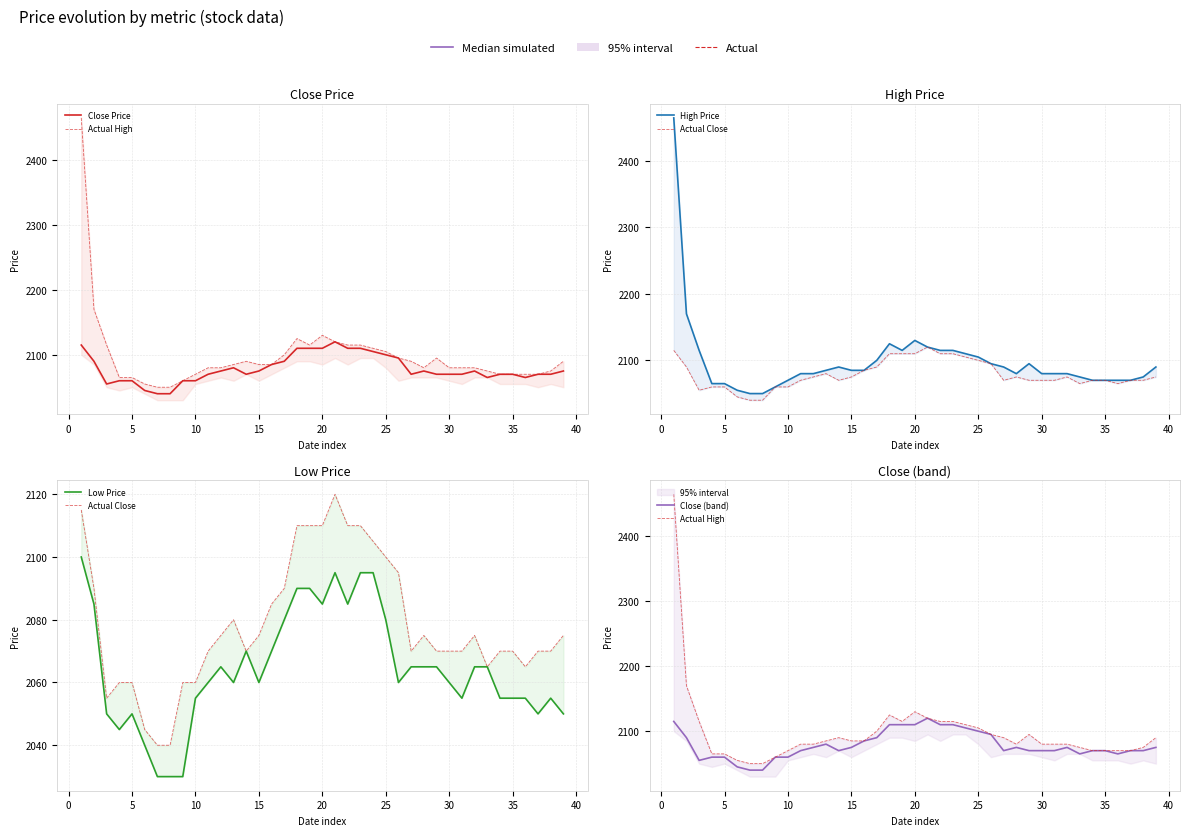

What is the difference between the second highest and minimum values in the Actual High series?

120